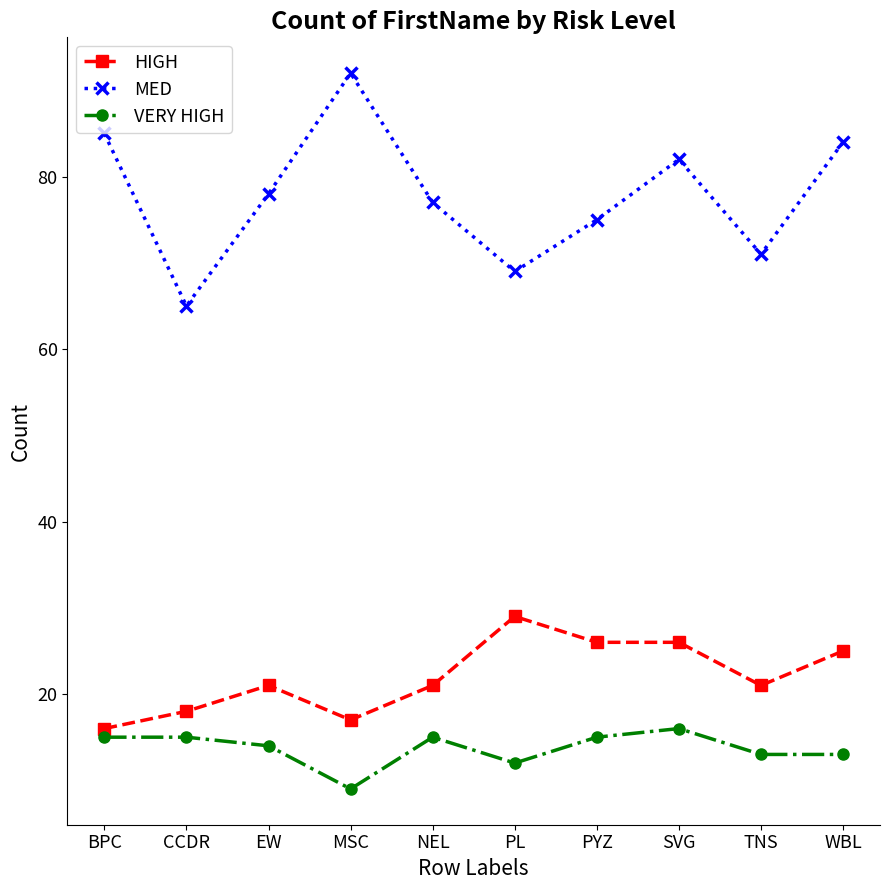

What are all the series names shown in the legend?

HIGH, MED, VERY HIGH